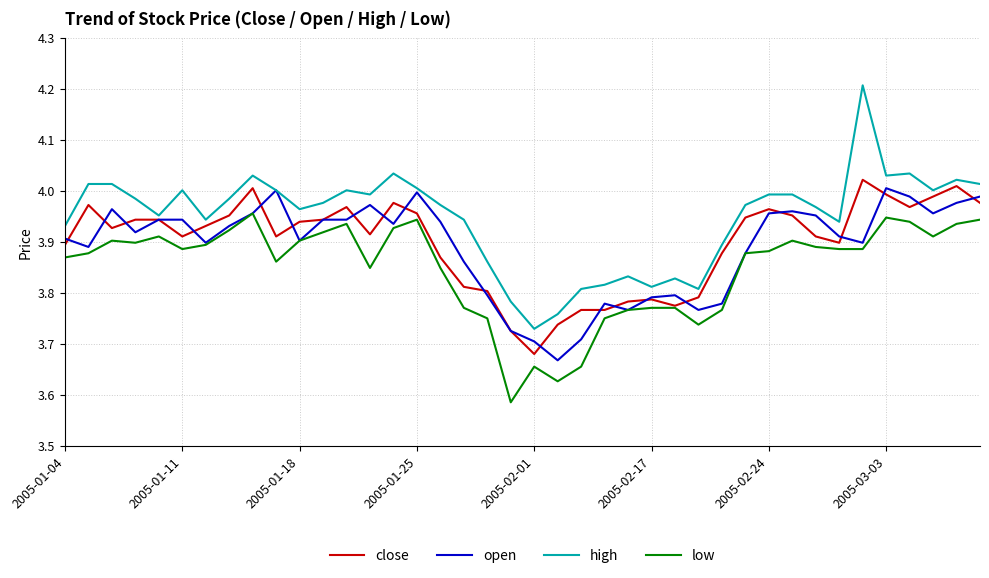

Which series has the largest total across all categories?

high